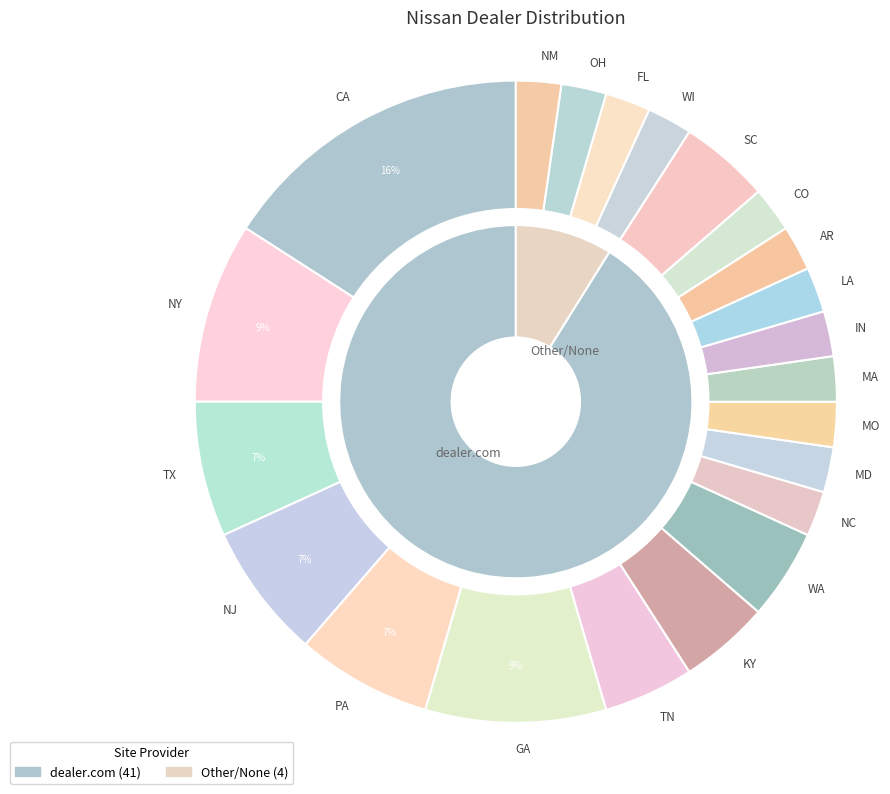

Which category has the biggest portion of the pie?

CA